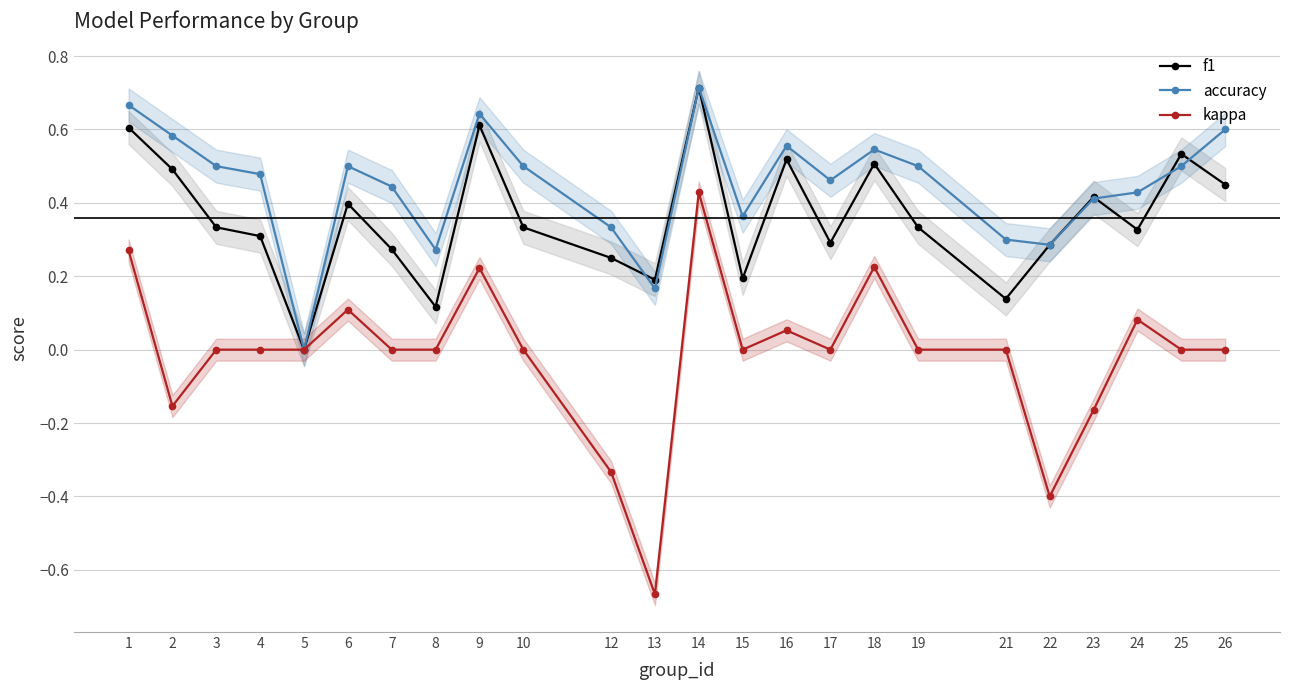

Where is accuracy nearest to the value 0?

5